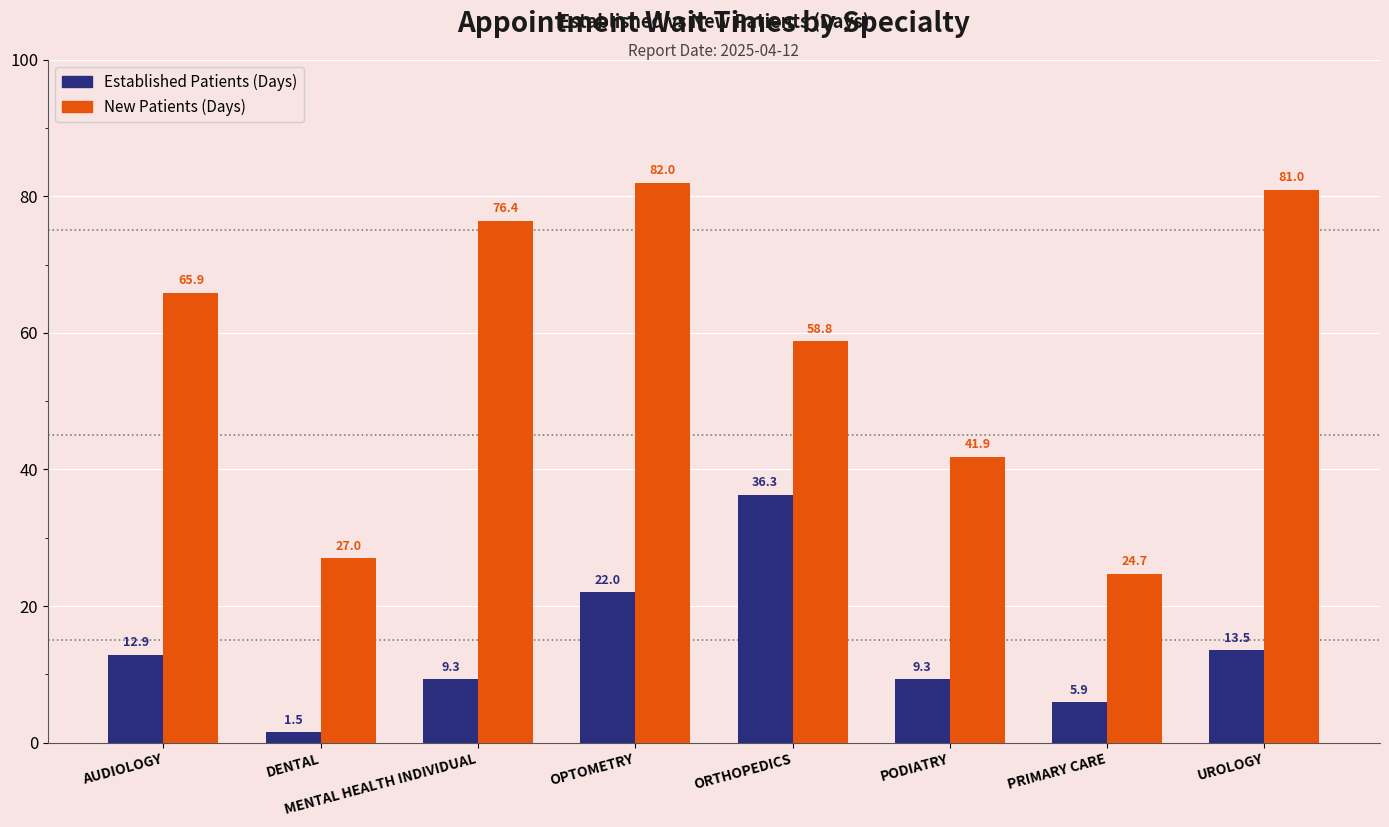

What is the difference between the highest and lowest values at DENTAL?

25.5